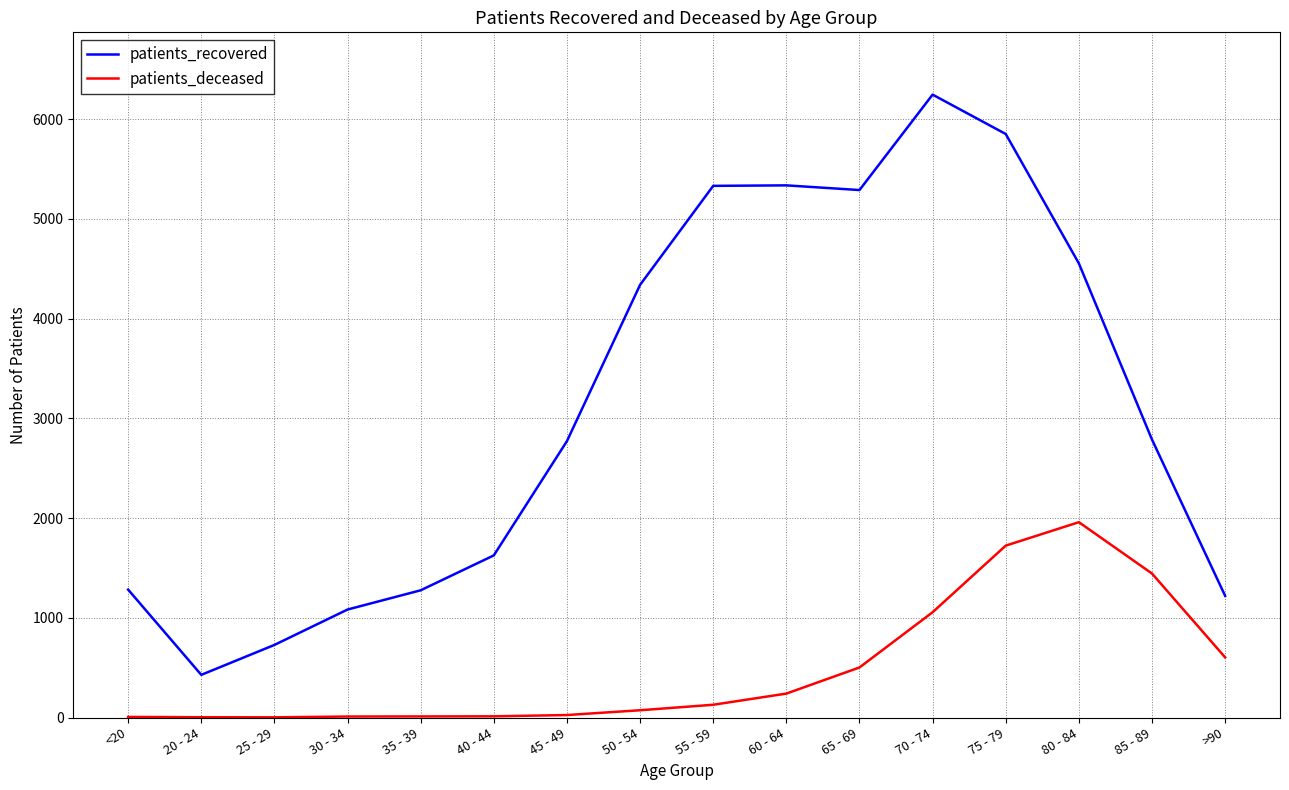

Rank the series by their maximum value, from highest to lowest.

patients_recovered, patients_deceased